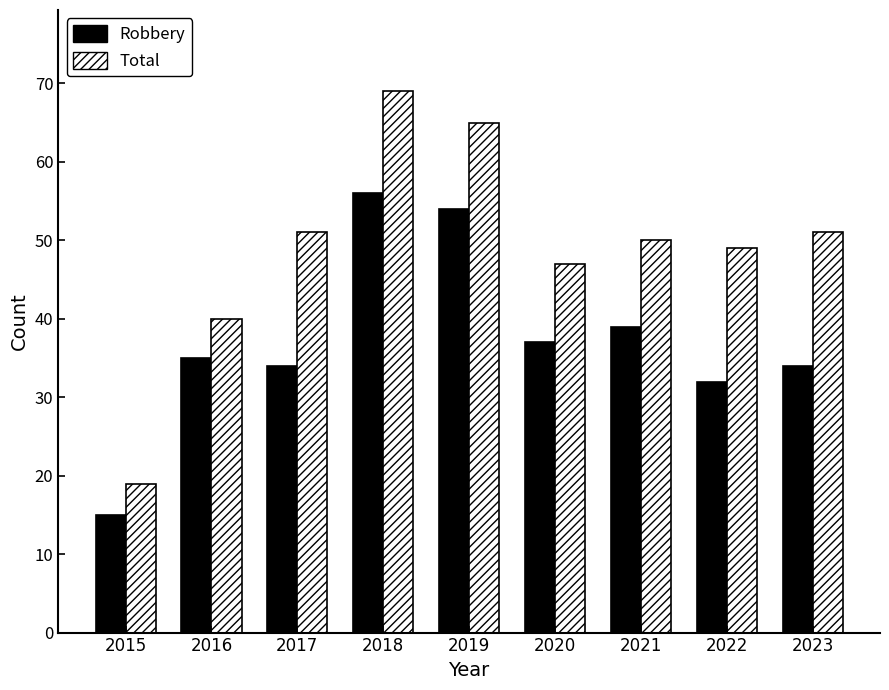

Read the Robbery value at 2017.

34